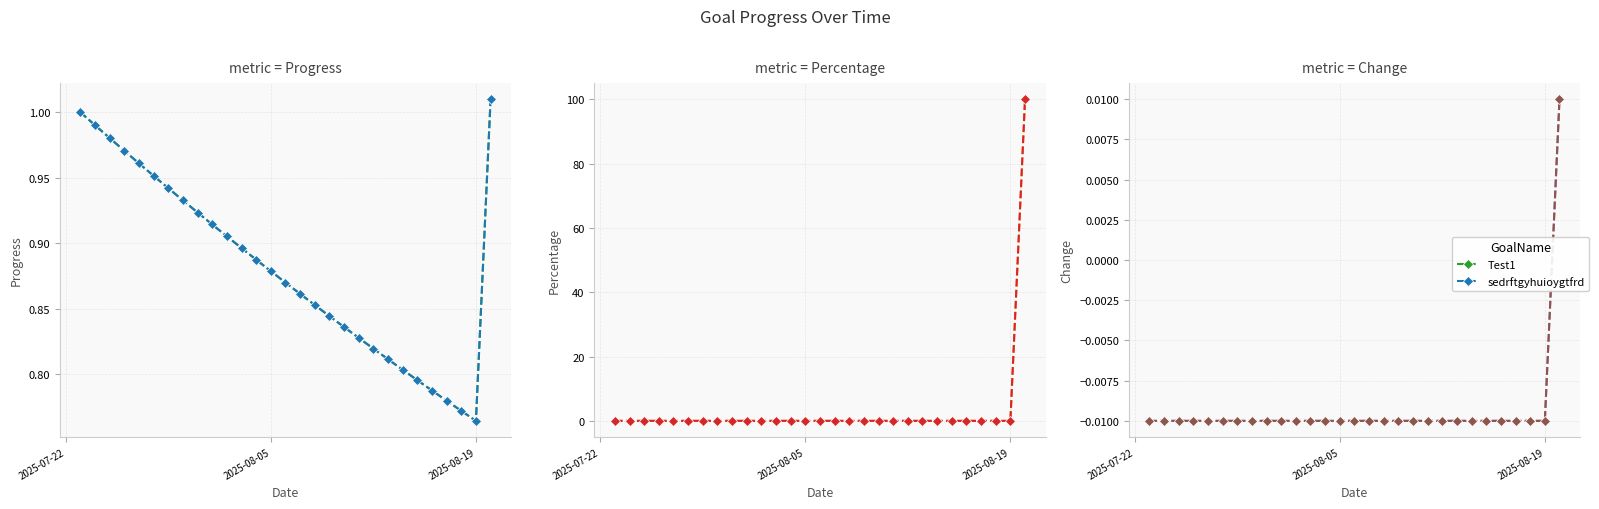

How many values in sedrftgyhuioygtfrd are above zero?

1